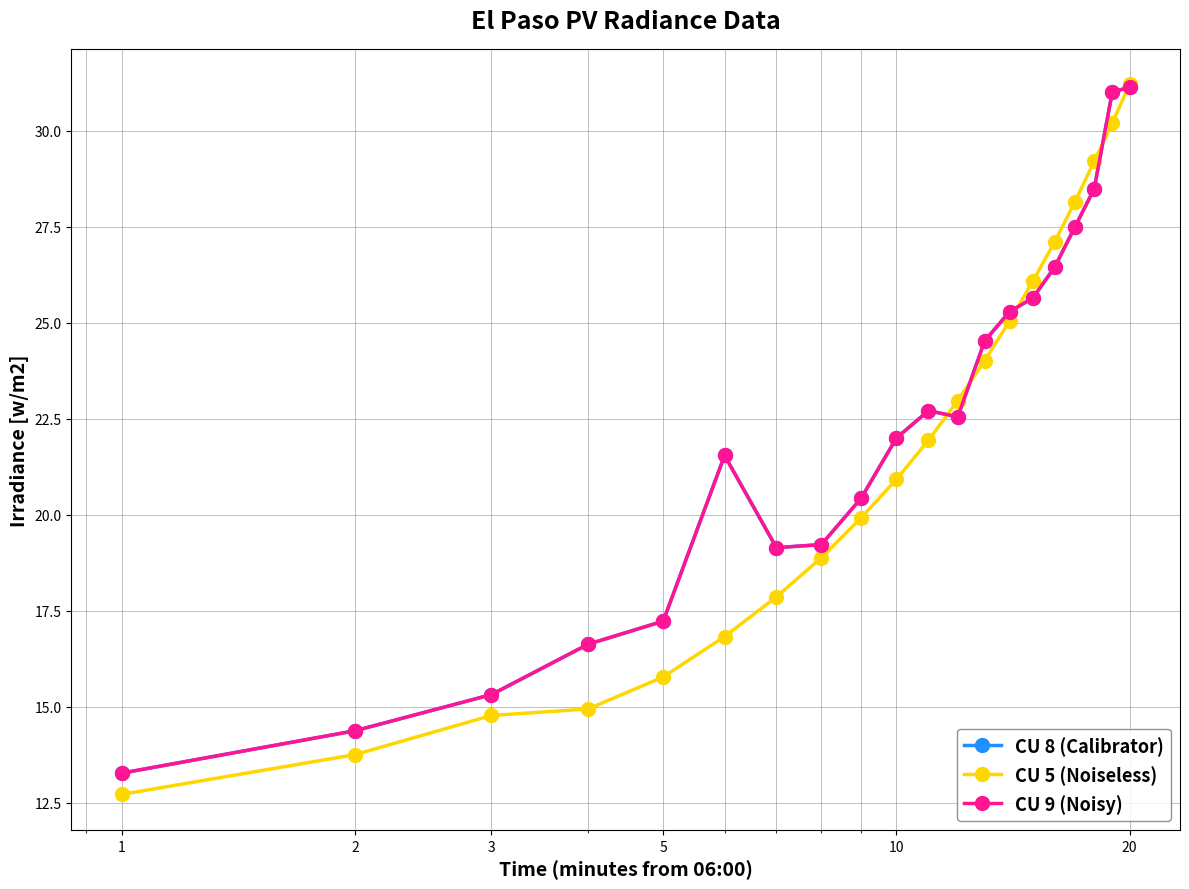

Rank the series by their maximum value, from lowest to highest.

CU 8 (Calibrator), CU 9 (Noisy), CU 5 (Noiseless)